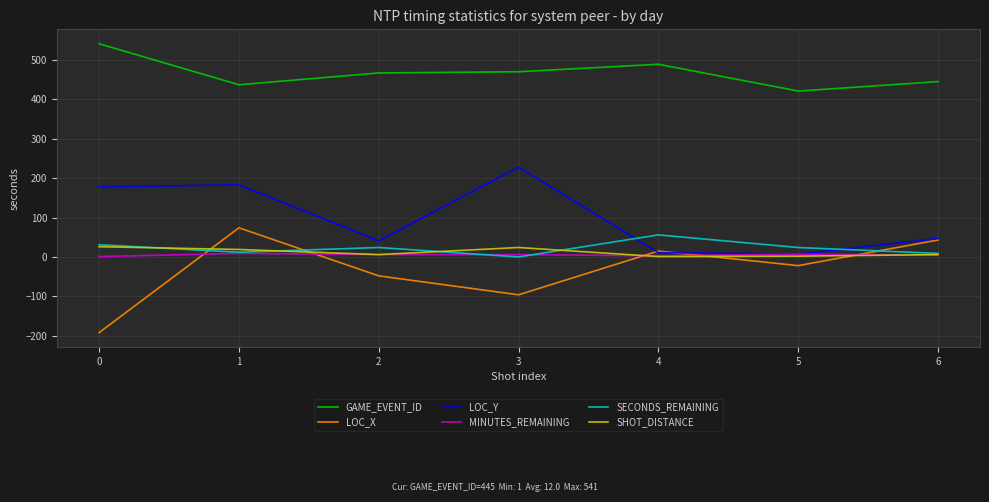

True or false: SHOT_DISTANCE and LOC_X cross at least once.

True